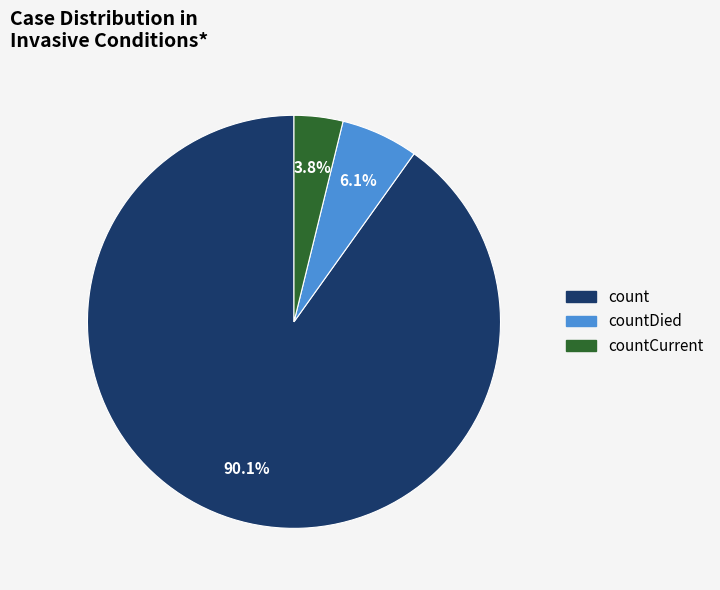

Is there a majority slice in this chart?

Yes